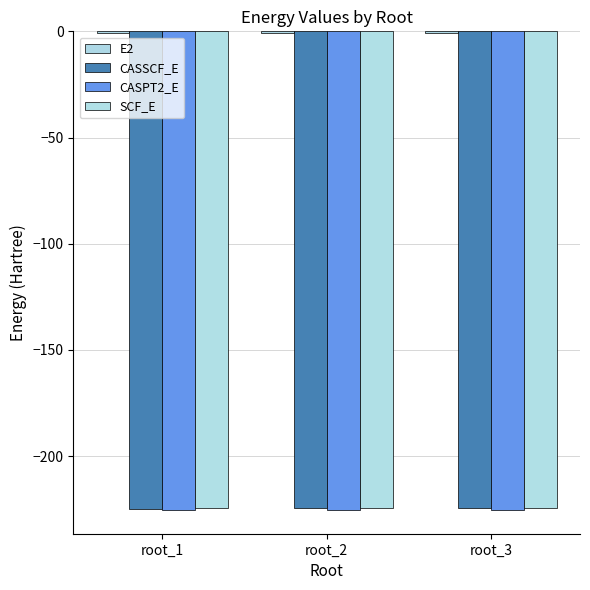

Does the chart contain stacked bars?

No